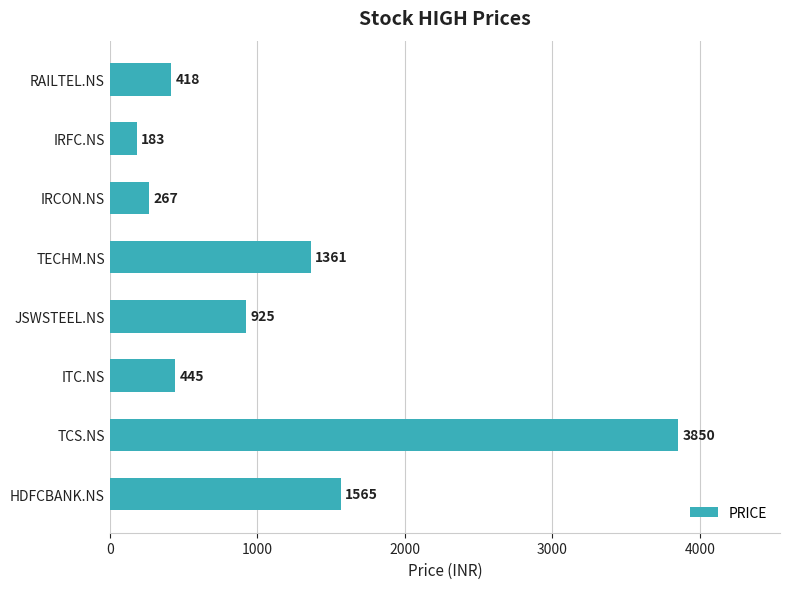

How many bars are there in total?

8